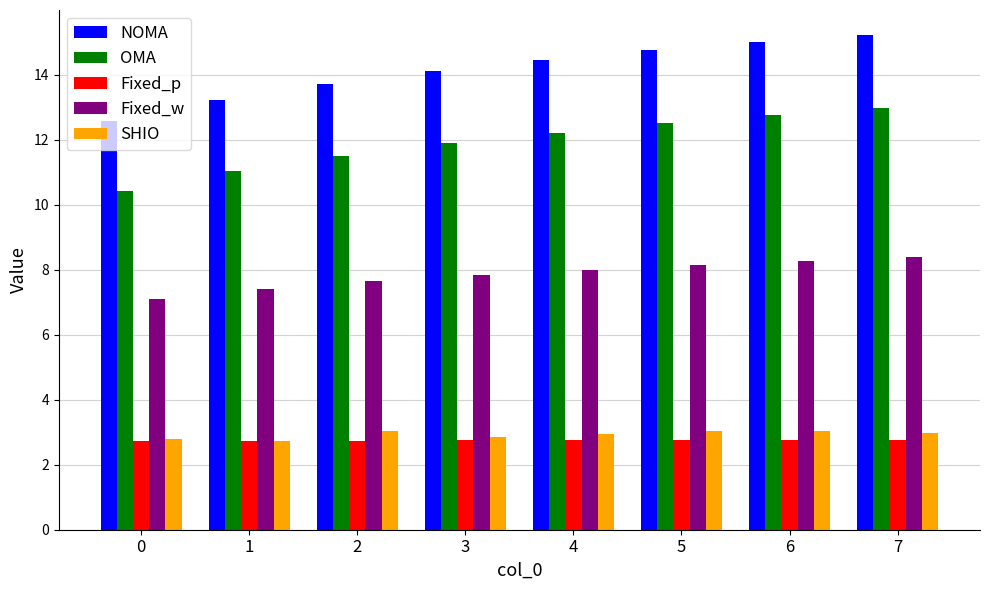

How many bars are there in total?

40